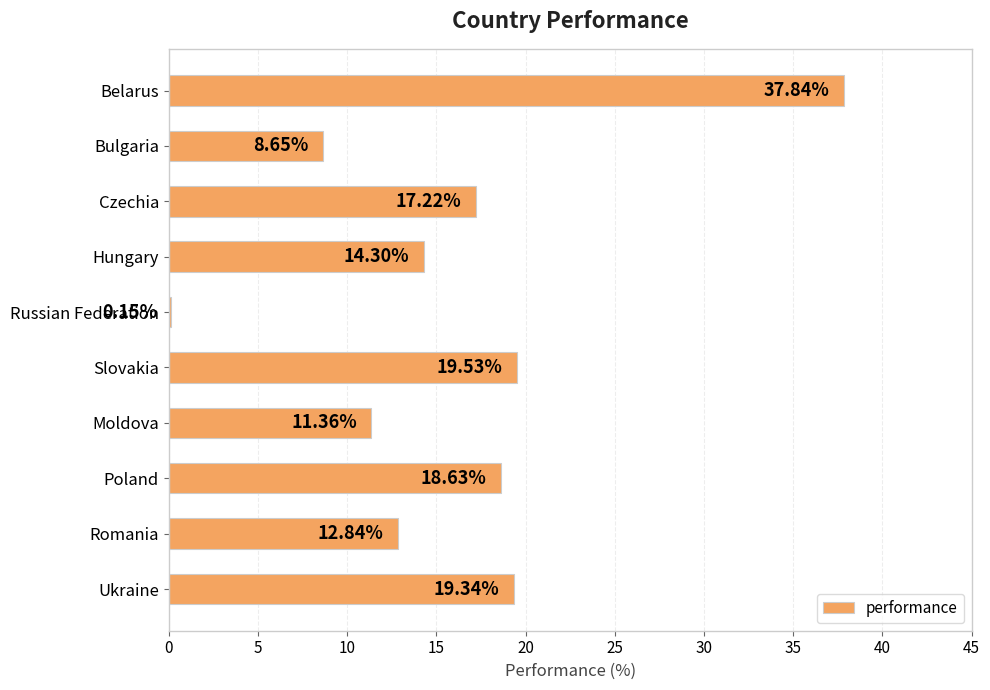

Rank the categories by value from highest to lowest.

Belarus, Slovakia, Ukraine, Poland, Czechia, Hungary, Romania, Moldova, Bulgaria, Russian Federation